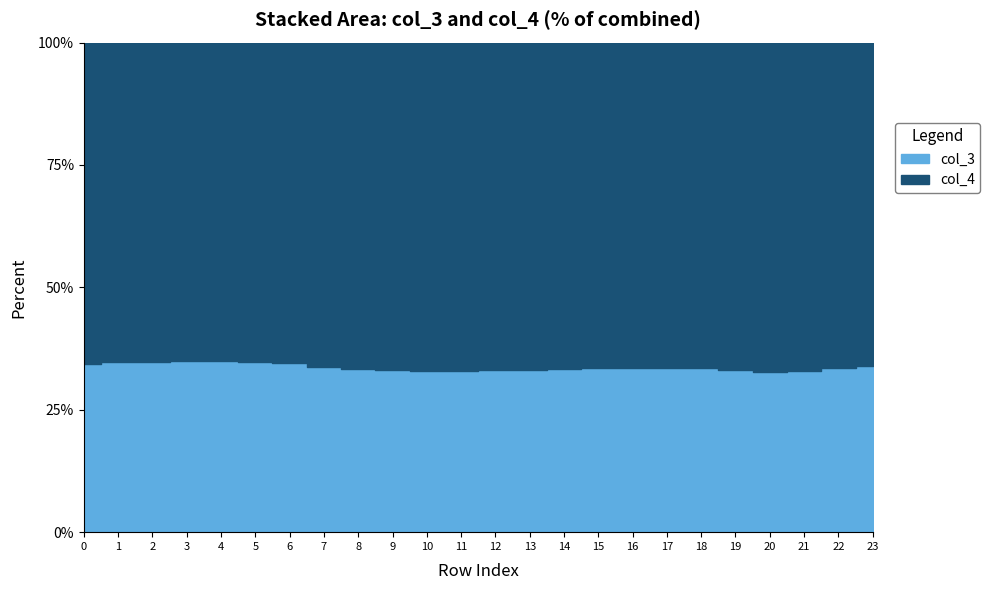

The value of col_4 at 10 is 16.9. True or false?

False